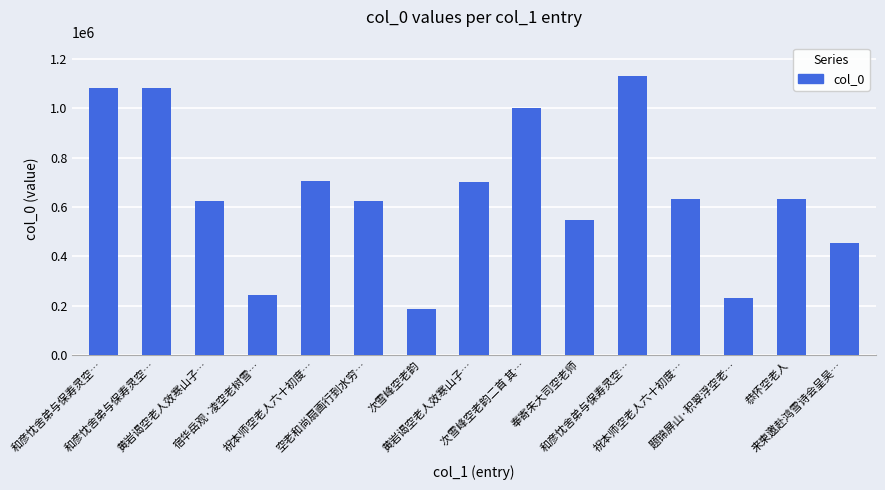

What is the sum of all values?

9872332